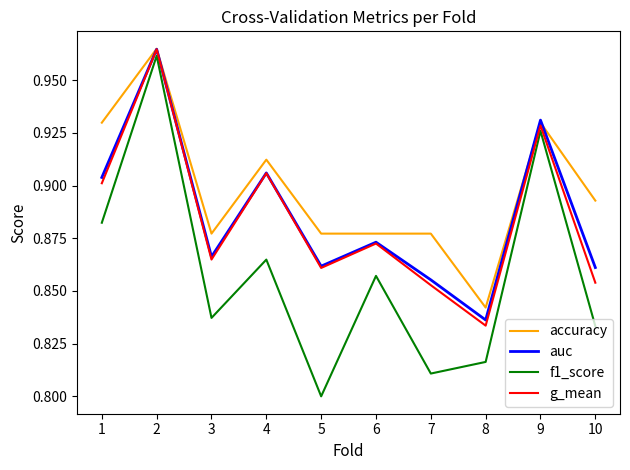

Rank the categories by f1_score value from lowest to highest.

5, 7, 8, 10, 3, 6, 4, 1, 9, 2